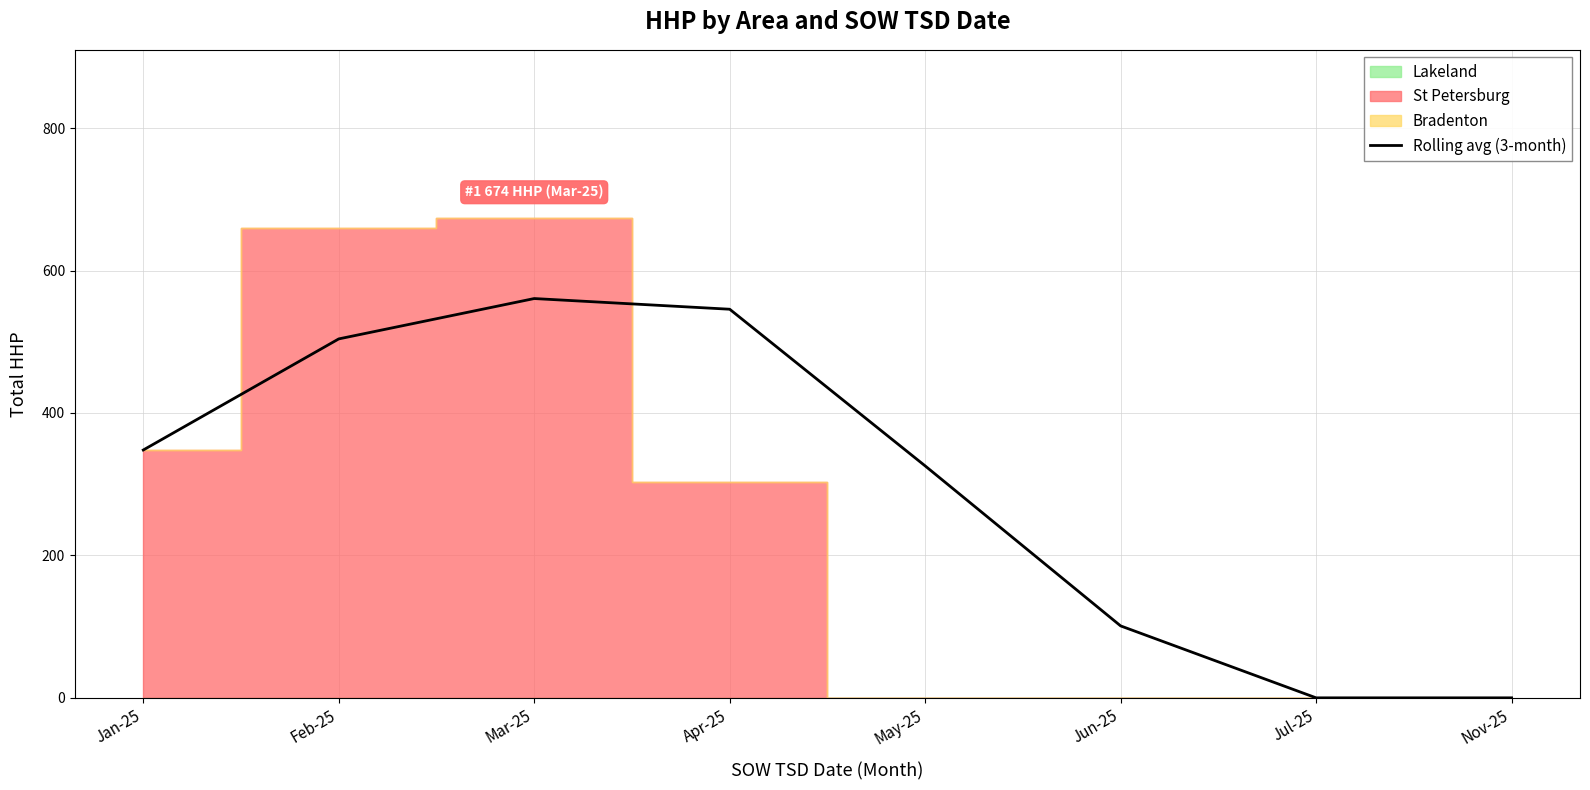

The chart shows a value of 564.5 at Jan-25. True or false?

False